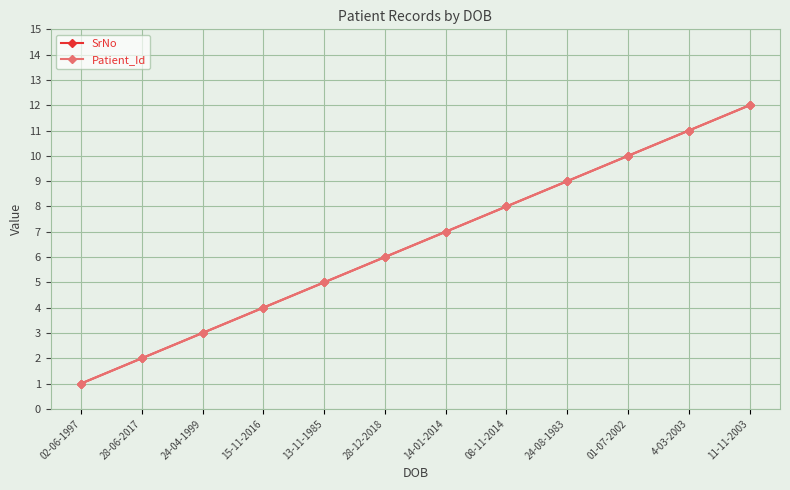

At which category does the chart reach its minimum across all series?

02-06-1997